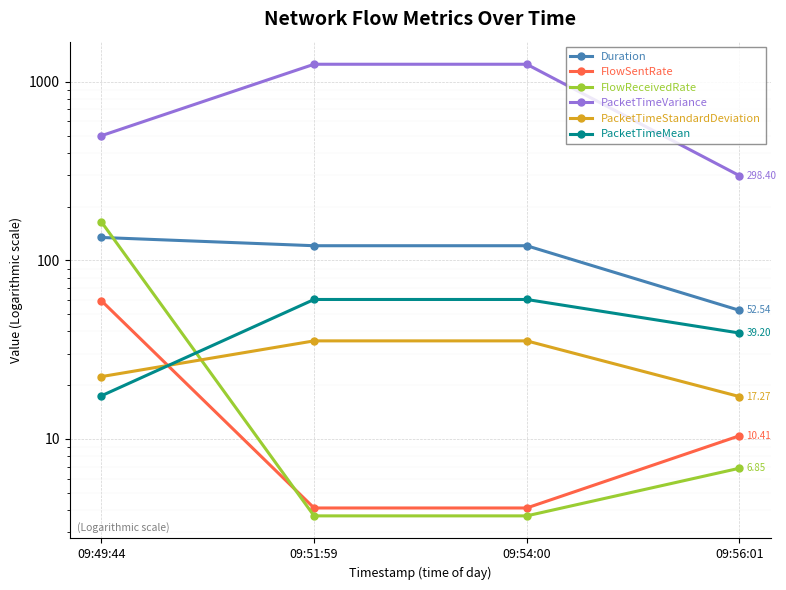

Rank the series at 09:54:00 from lowest to highest value.

FlowReceivedRate, FlowSentRate, PacketTimeStandardDeviation, PacketTimeMean, Duration, PacketTimeVariance